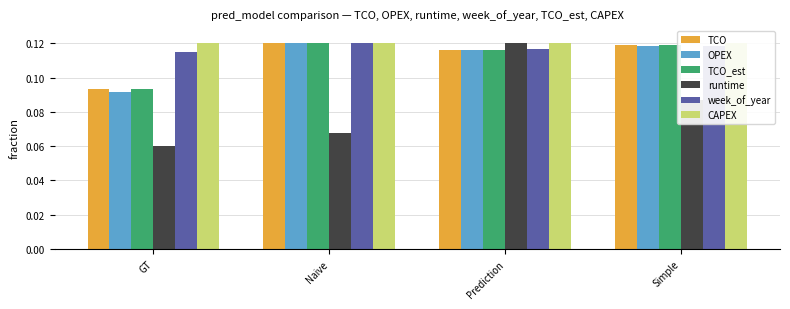

What is the average value of the OPEX series?

0.1